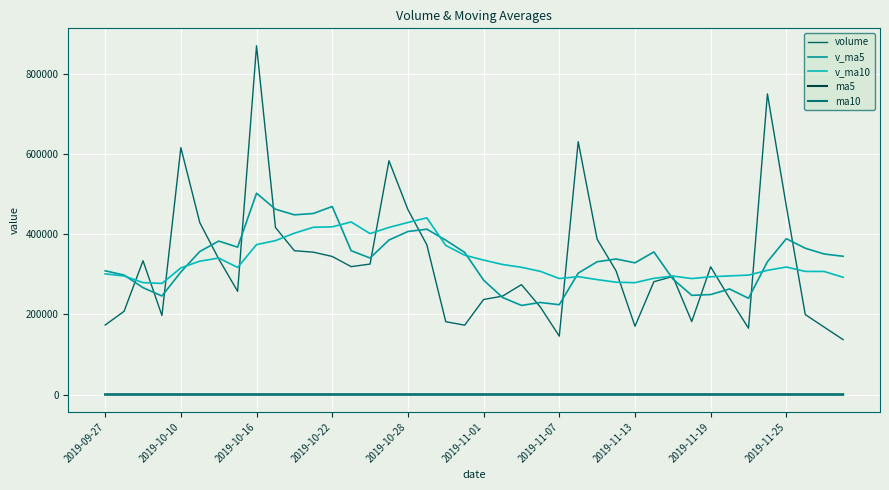

Does the chart display data point markers on the line(s)?

No